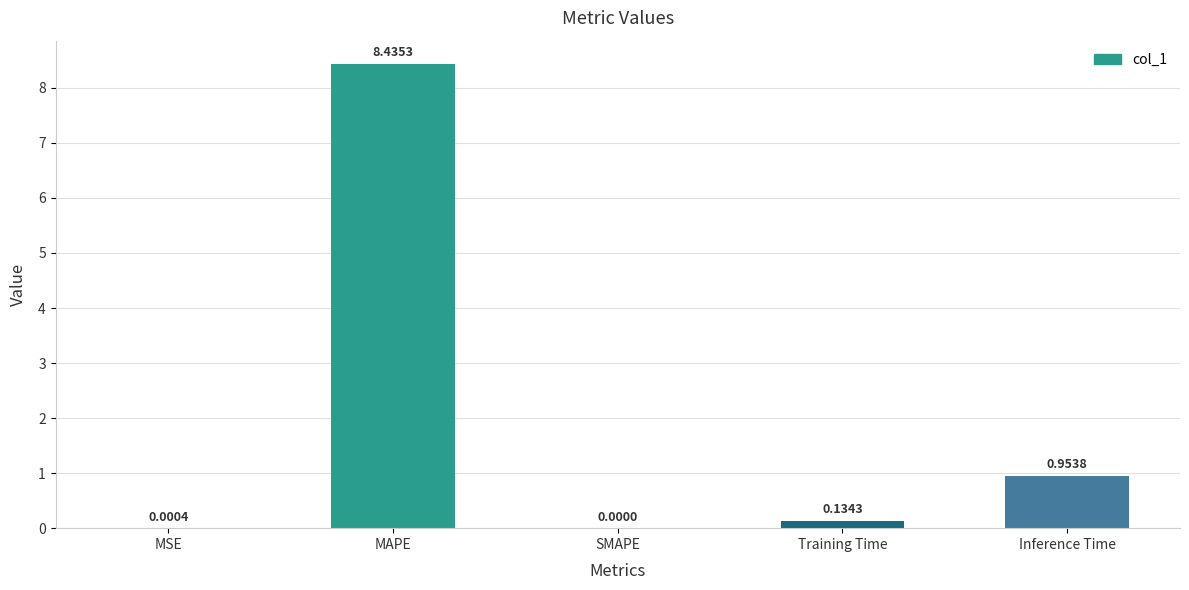

Is it true that the value at SMAPE is 0.0?

True